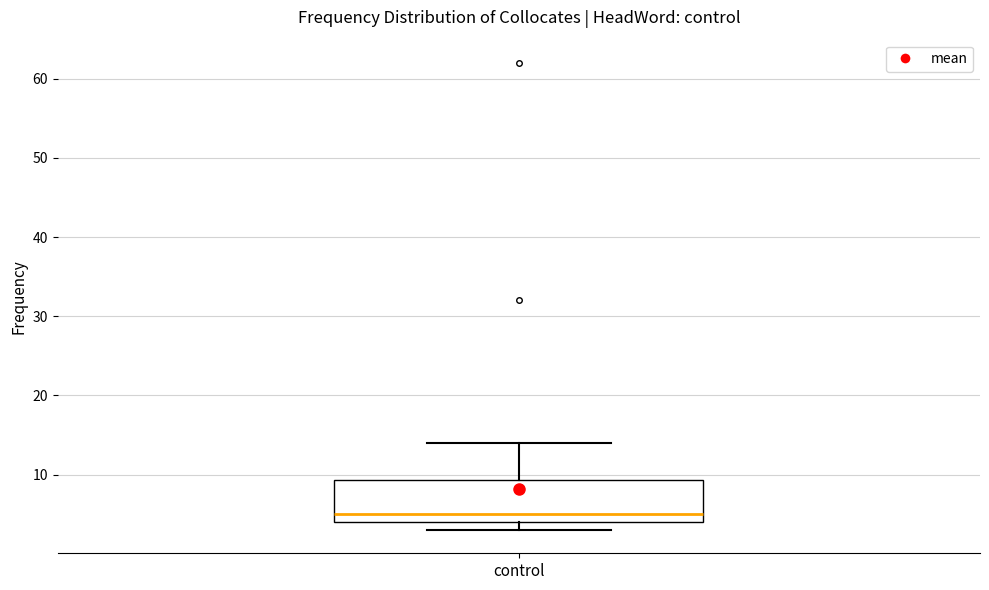

Transcribe this box plot: give where the median line is, the range the box spans, and where the two whiskers end, as read against the y-axis. The values are not printed on the chart, so give them approximately, as read against the axis.

median 5, box 4 to 9, whiskers 3 to 14